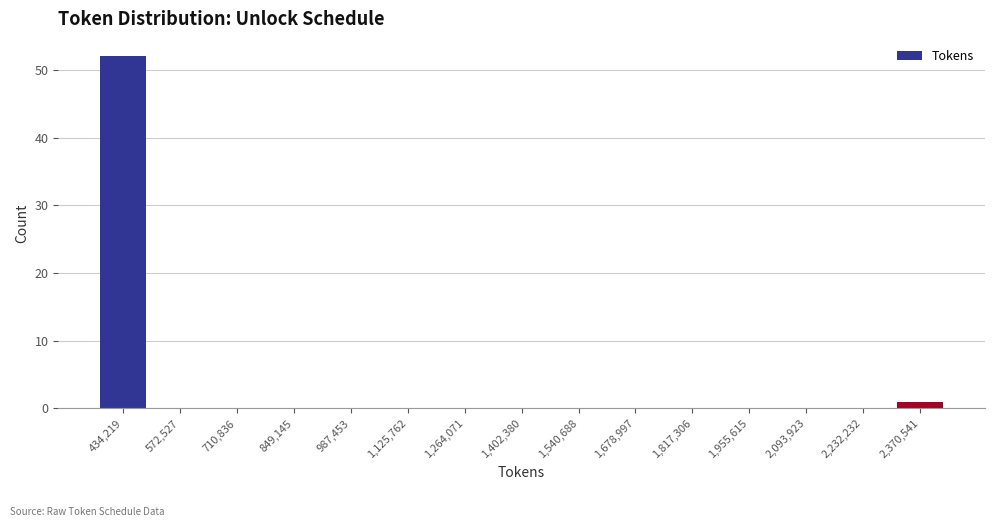

Reading right to left, extract all data points from this chart.

2,370,541=1	2,232,232=0	2,093,923=0	1,955,615=0	1,817,306=0	1,678,997=0	1,540,688=0	1,402,380=0	1,264,071=0	1,125,762=0	987,453=0	849,145=0	710,836=0	572,527=0	434,219=52